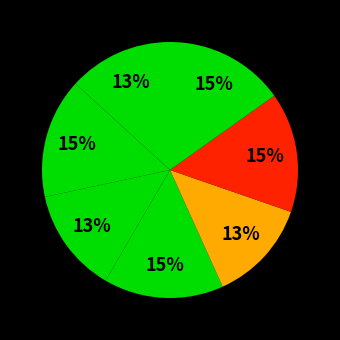

How many slices are in this pie chart?

7